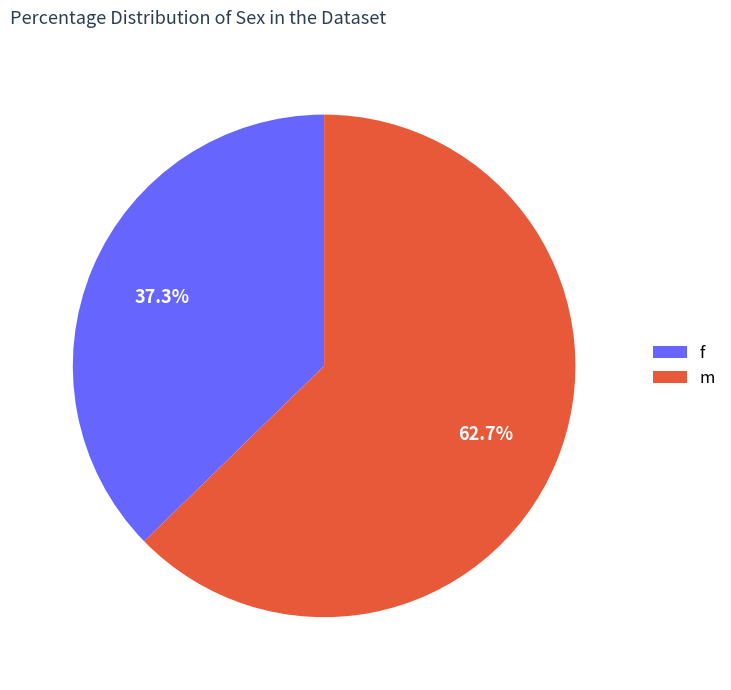

Does m represent more than half of the total?

Yes